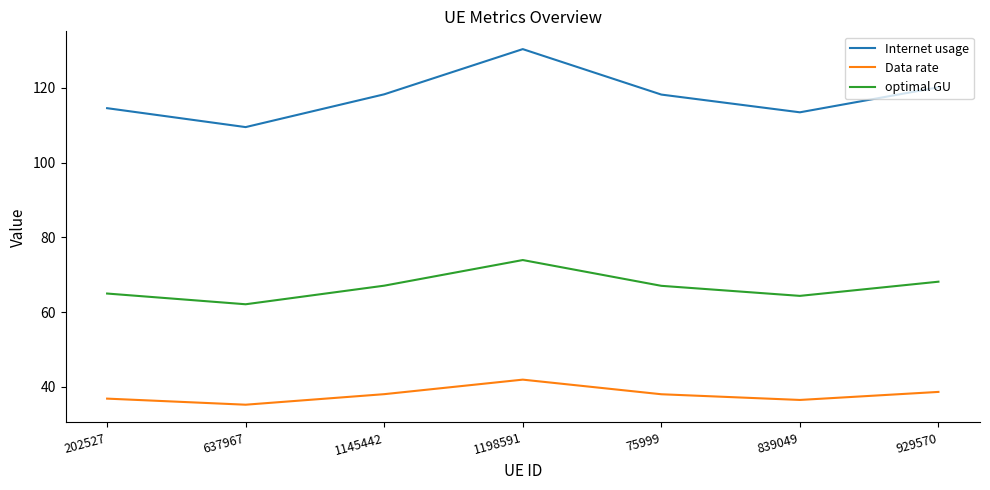

At which category does the chart reach its minimum across all series?

637967